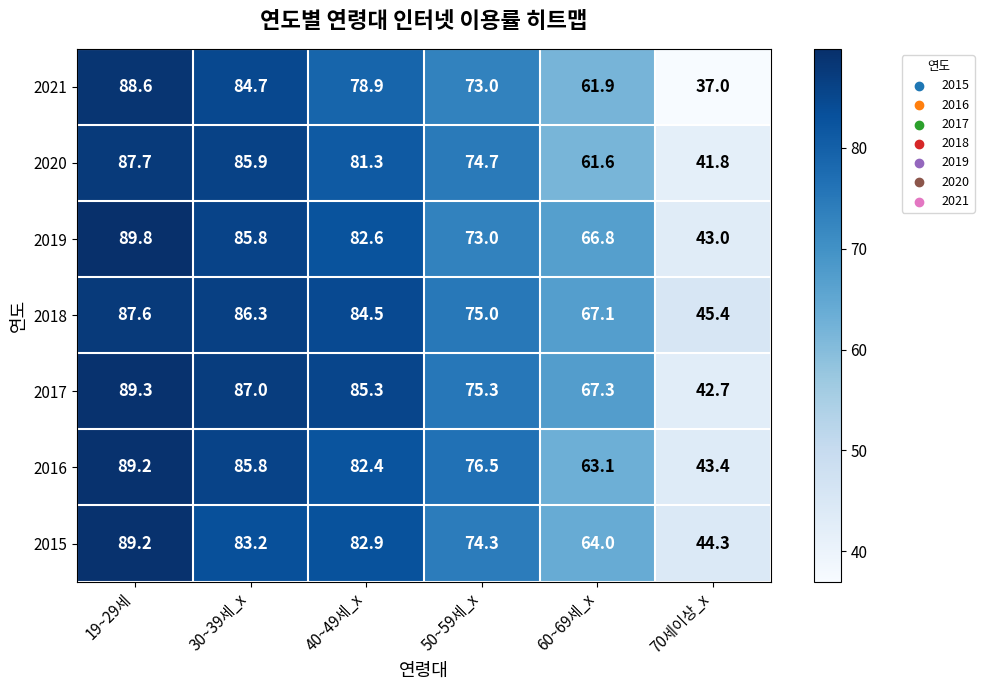

At 40~49세_x, list the series in order from largest to smallest.

2017, 2018, 2015, 2019, 2016, 2020, 2021